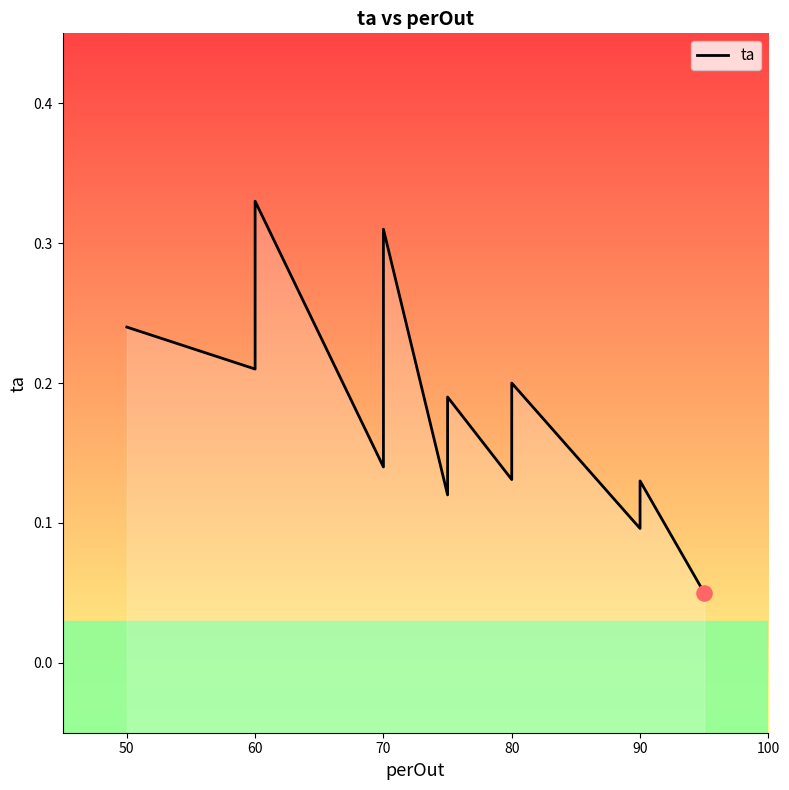

Which has a higher value, 60 or 80?

60